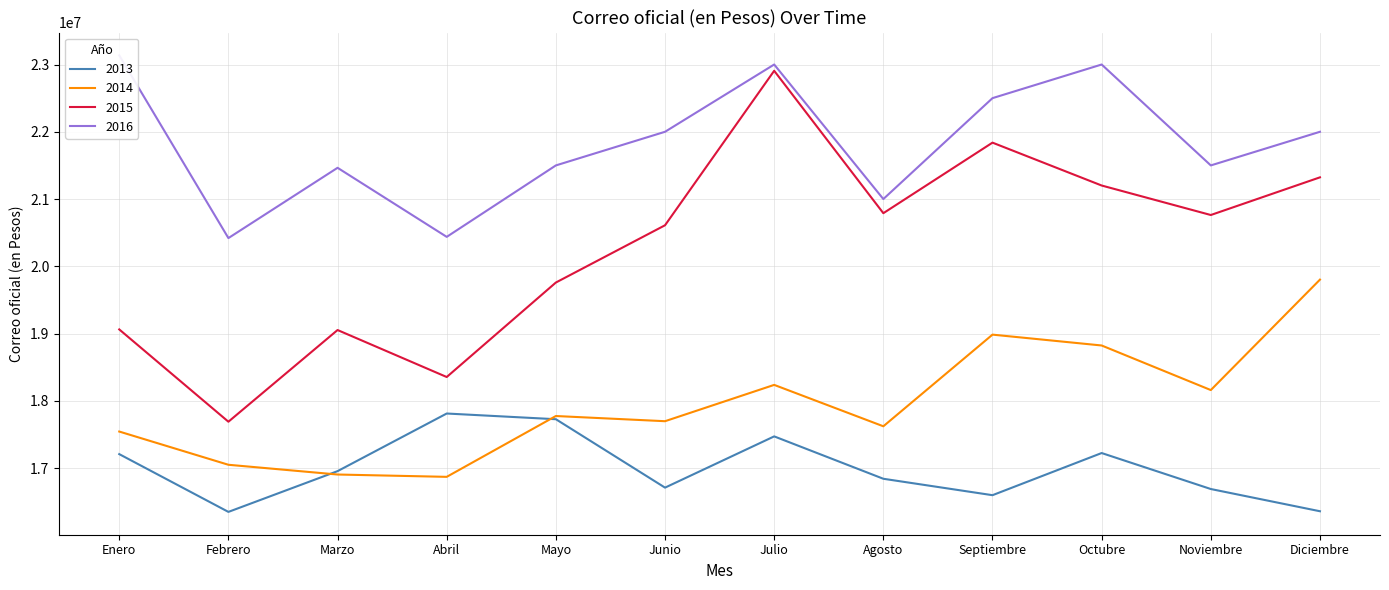

How many data points in 2016 are less than 22000000?

6